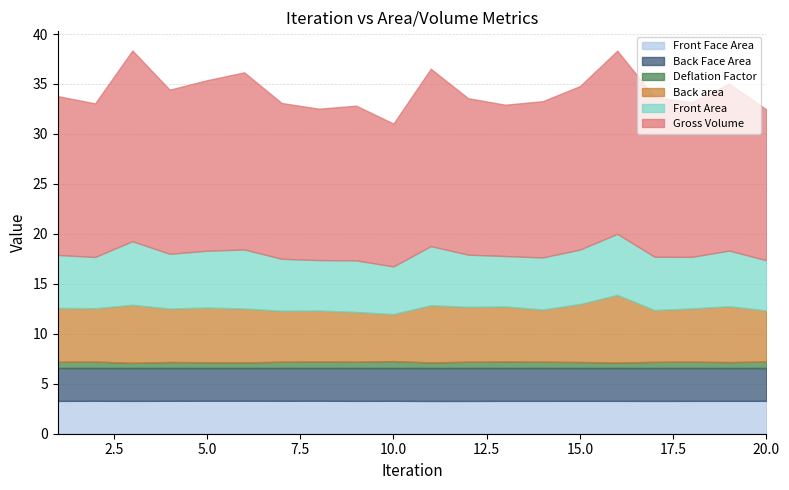

At how many categories does at least one series exceed 18?

2